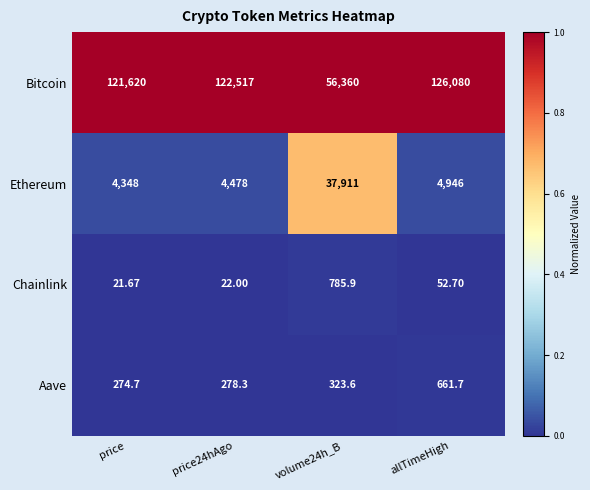

Which category has the lowest value in the Ethereum series?

price